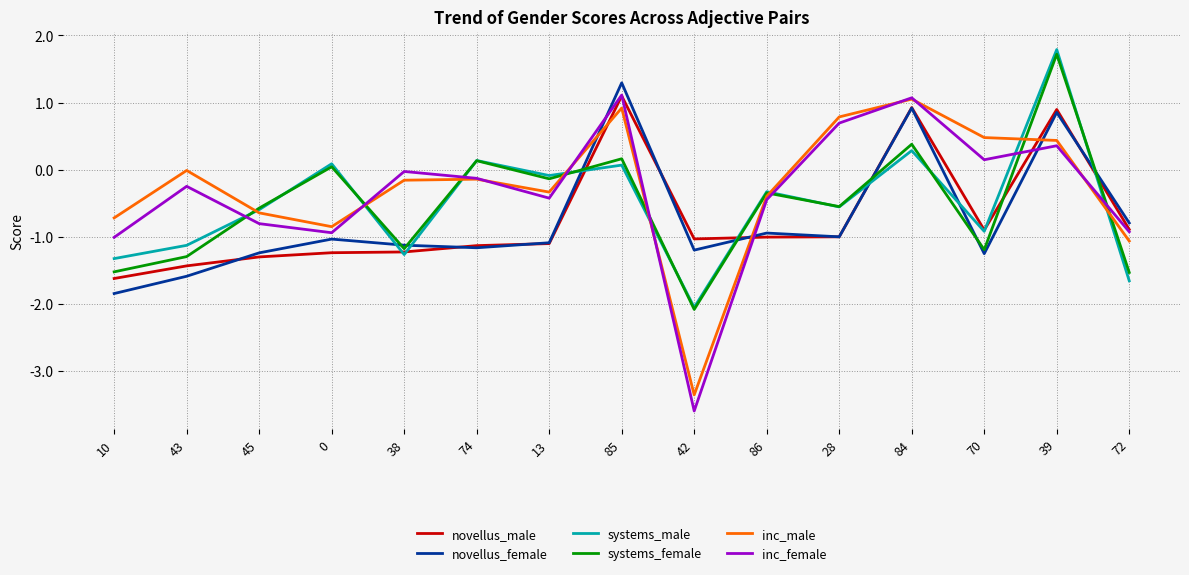

Where do novellus_male and inc_male first cross each other?

13 and 85